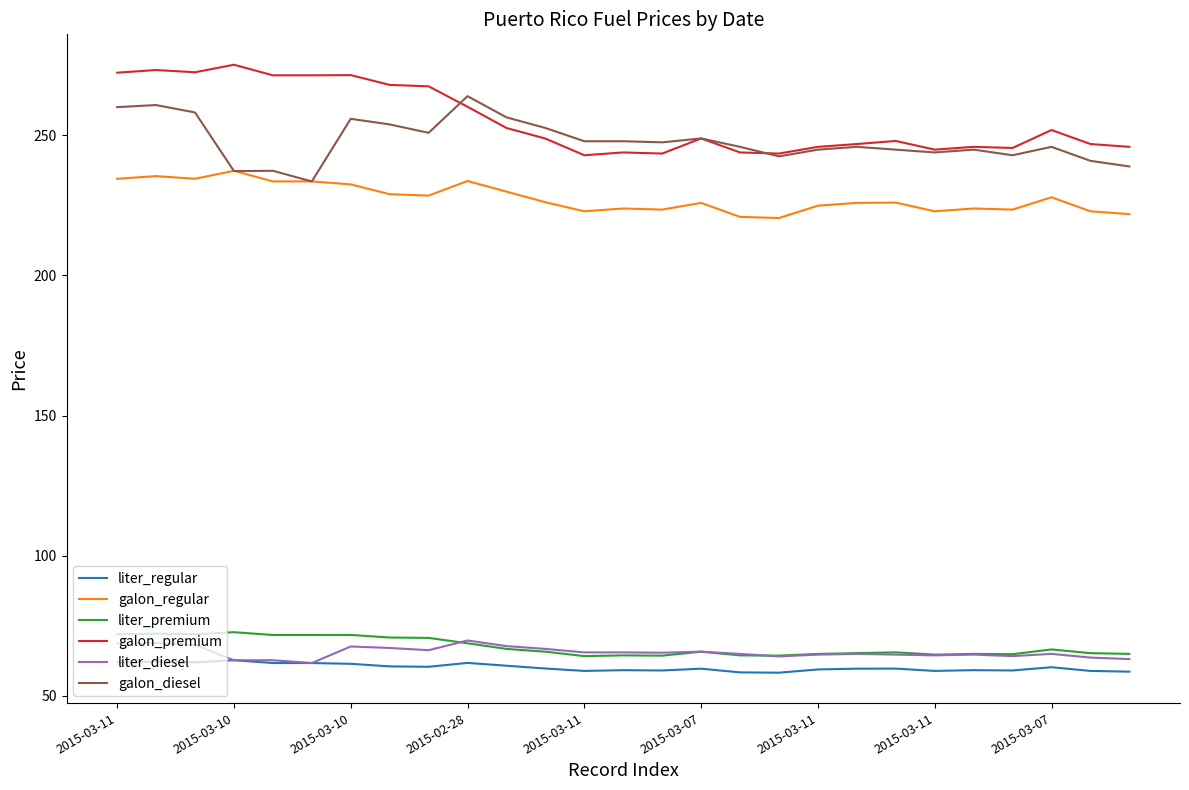

True or false: galon_regular and liter_diesel intersect in this chart.

False